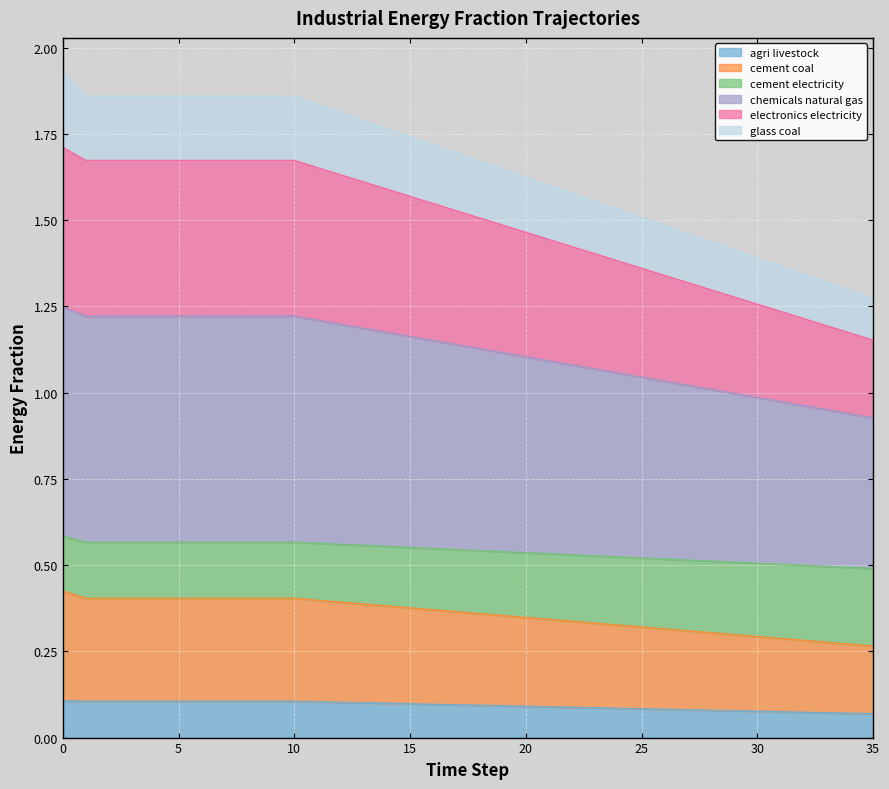

Does the chart display data point markers on the line(s)?

No